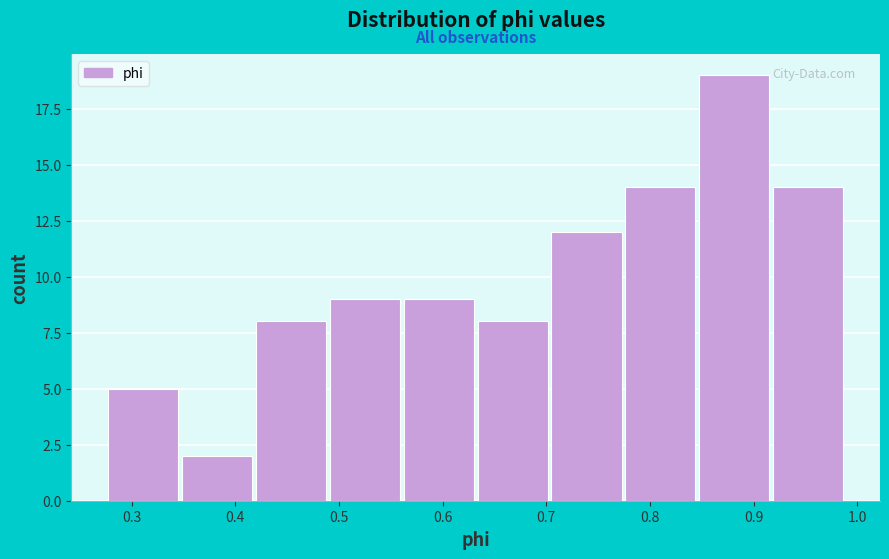

Reading left to right, transcribe this chart: for each bar, give the range it covers on the x-axis and its height. Neither the bar edges nor the heights are printed on the chart, so give them approximately, as read against the axes.

0.28 to 0.35: 5
0.35 to 0.42: 2
0.42 to 0.49: 8
0.49 to 0.56: 9
0.56 to 0.63: 9
0.63 to 0.70: 8
0.70 to 0.78: 12
0.78 to 0.85: 14
0.85 to 0.92: 19
0.92 to 0.99: 14